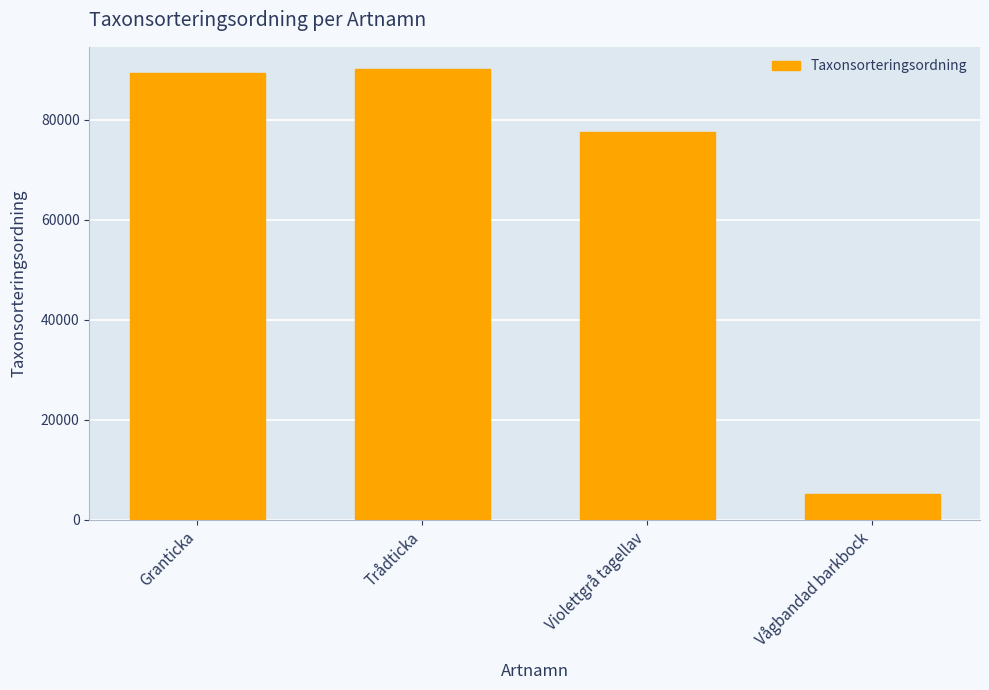

What is the difference between the maximum and minimum values?

84939